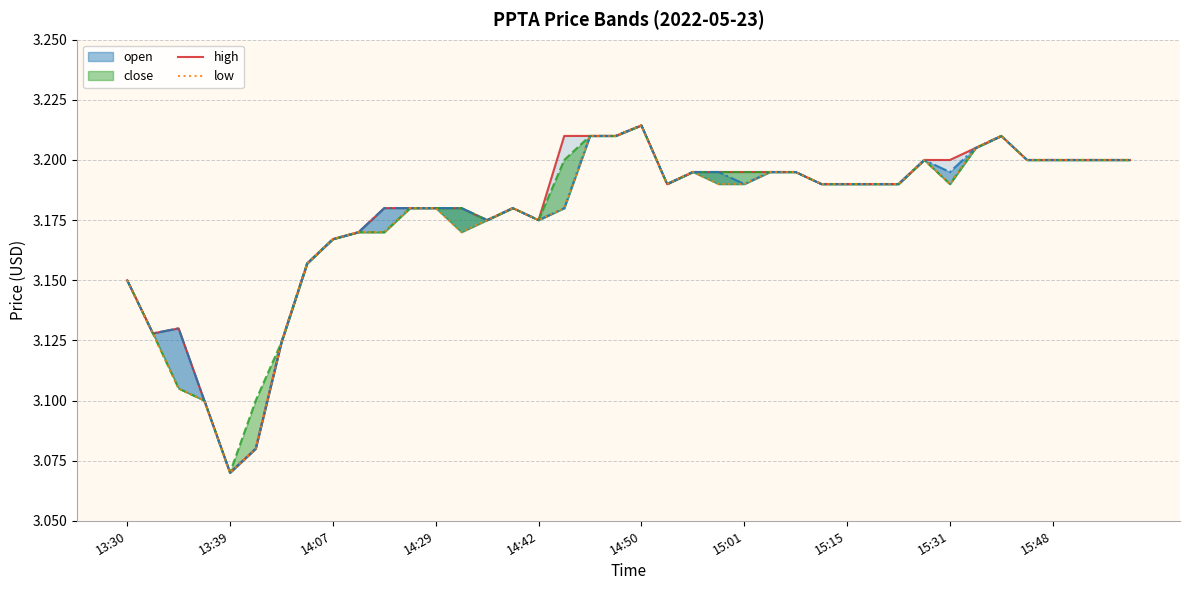

List the series in order of their peak value, lowest first.

high, close, open, low